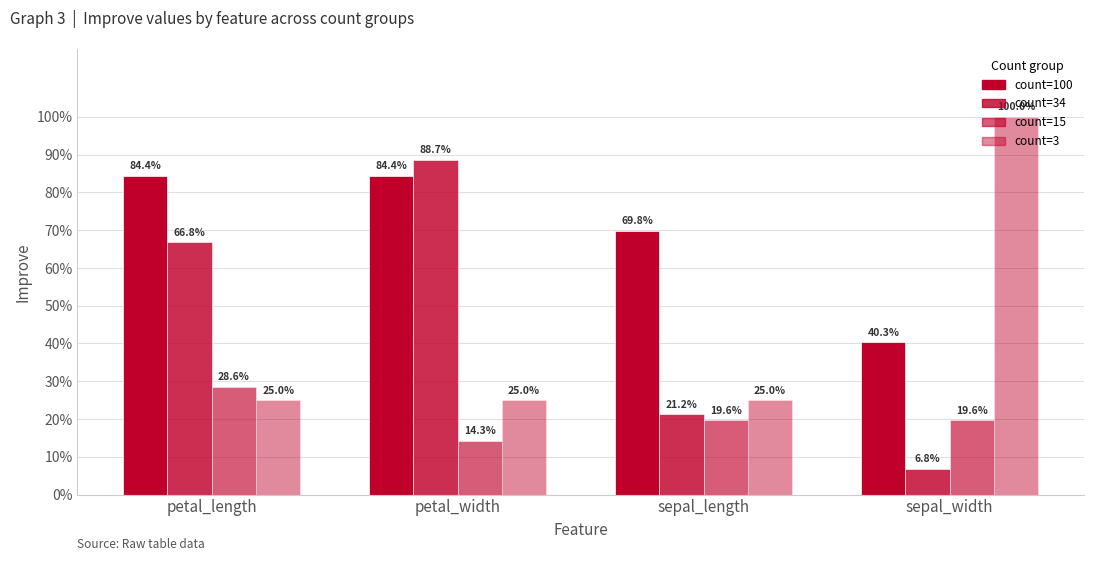

Between sepal_width and petal_width, which is larger?

petal_width